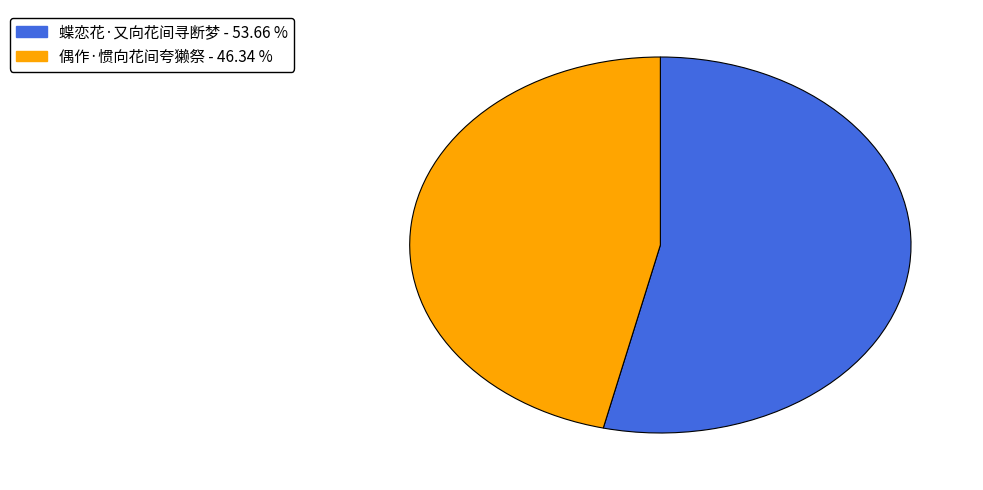

What is the smallest slice in the pie chart?

偶作·惯向花间夸獭祭